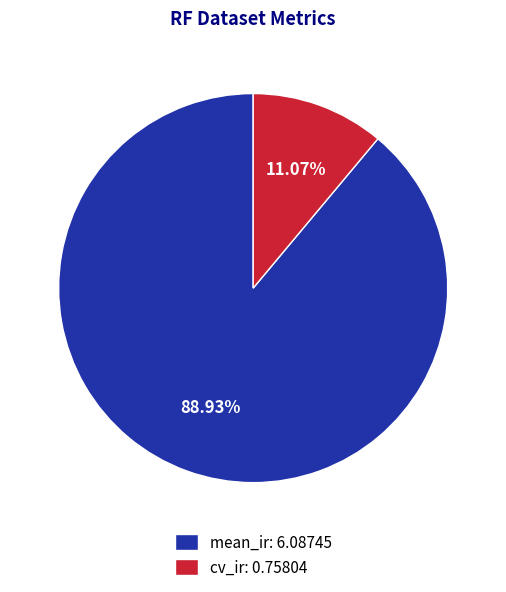

Rank the categories by value from highest to lowest.

mean_ir, cv_ir